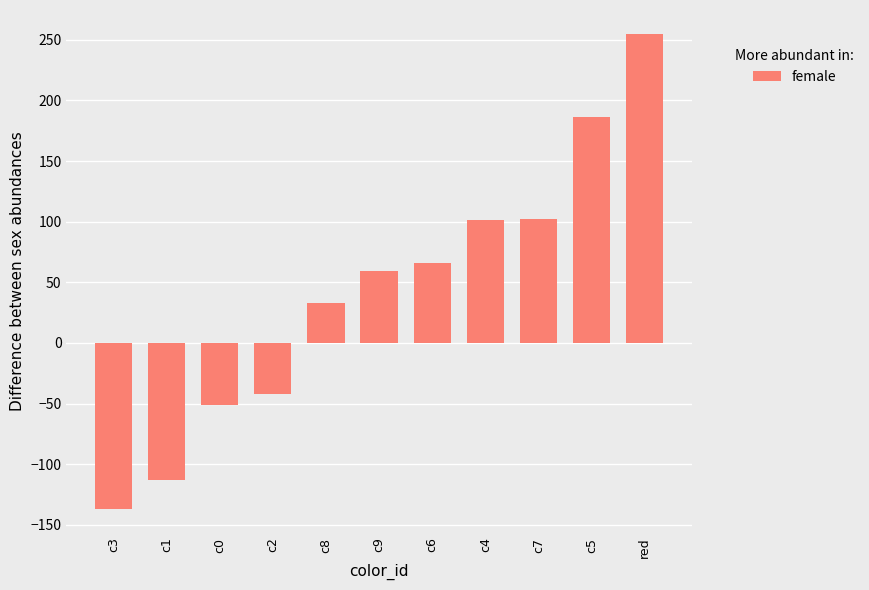

The value at c4 is 151. True or false?

False